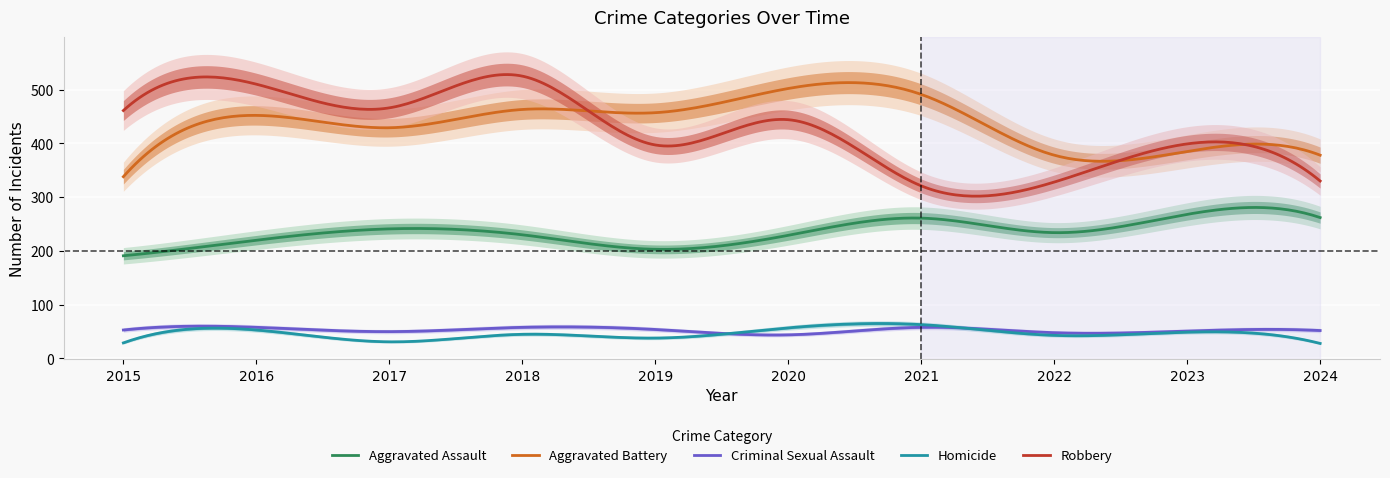

At which label is Criminal Sexual Assault closest to 51?

2023